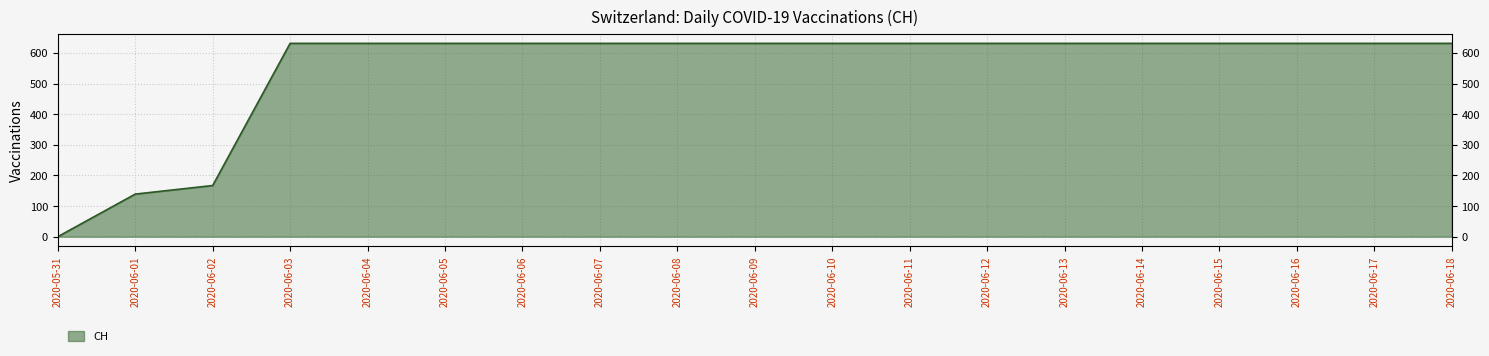

What is the label of the 14th point from the right?

2020-06-05